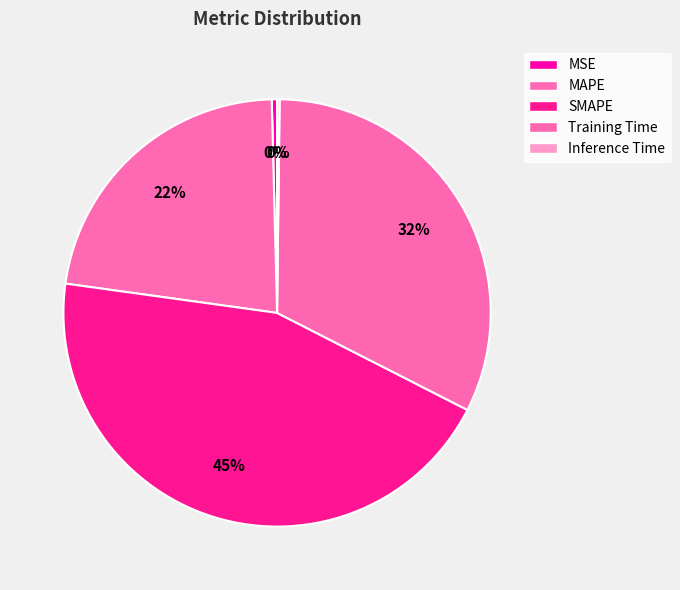

Which slice is the largest?

SMAPE